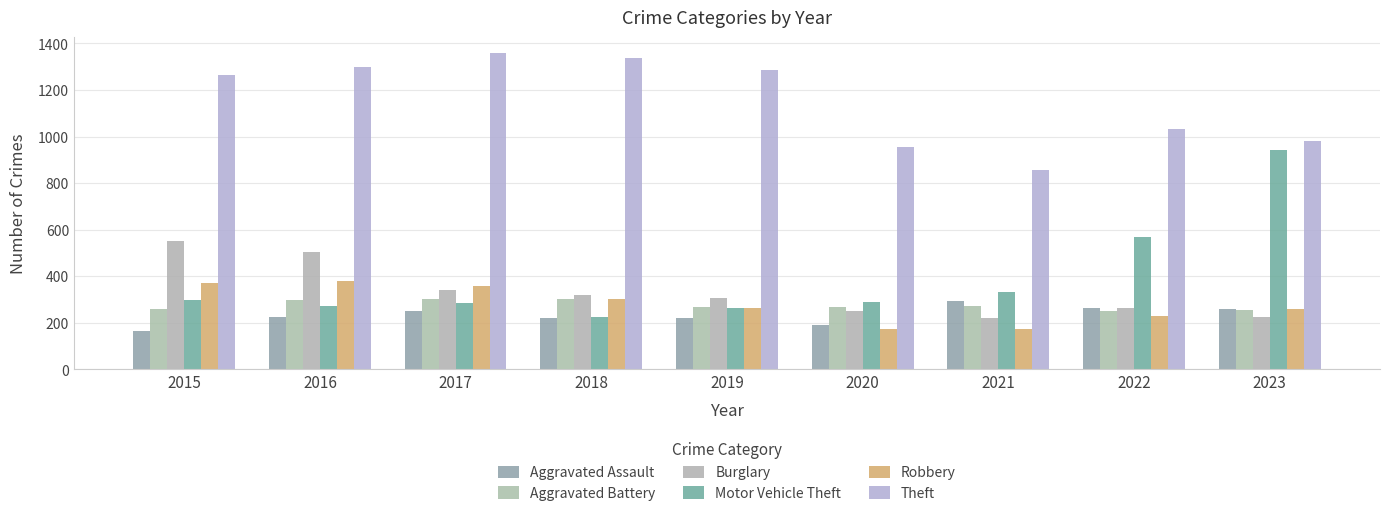

Which has a higher value, 2019 or 2020?

2019